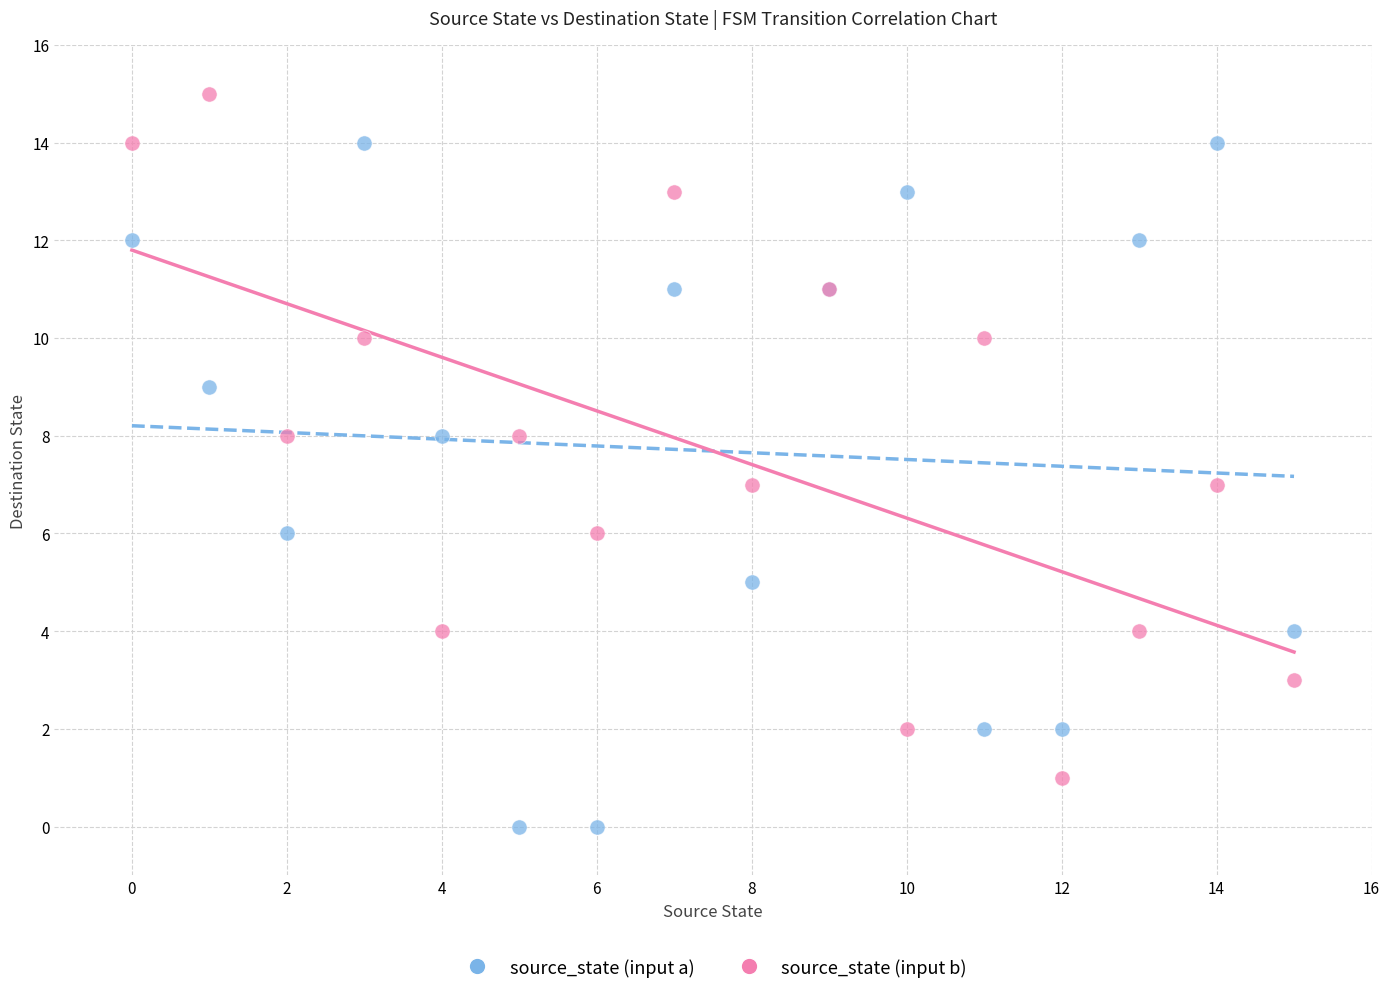

Which series contains the highest Y value?

source_state (input b)